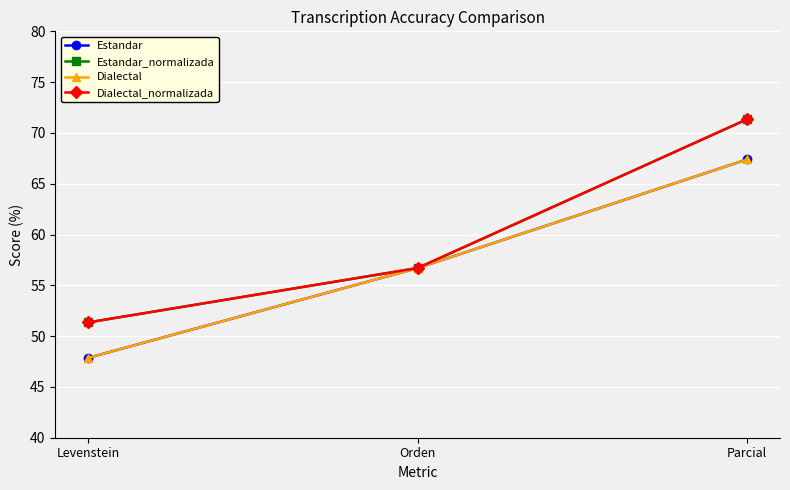

What is the difference between the maximum and minimum values in the Estandar series?

19.5